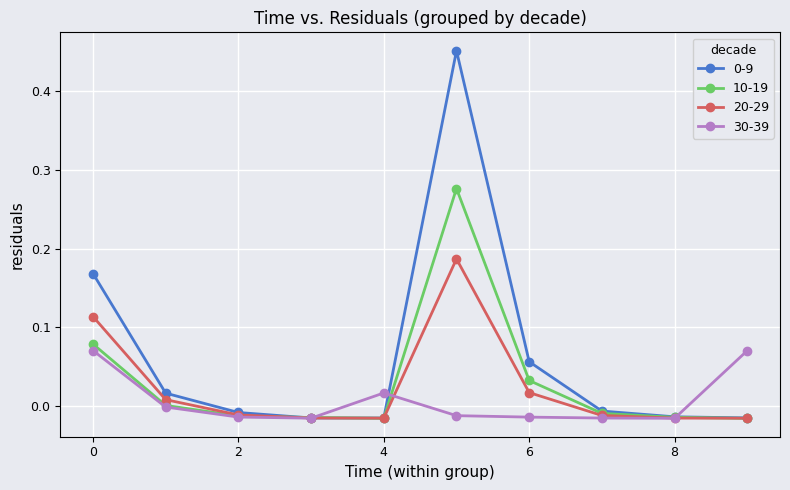

How many lines are shown in the chart?

4